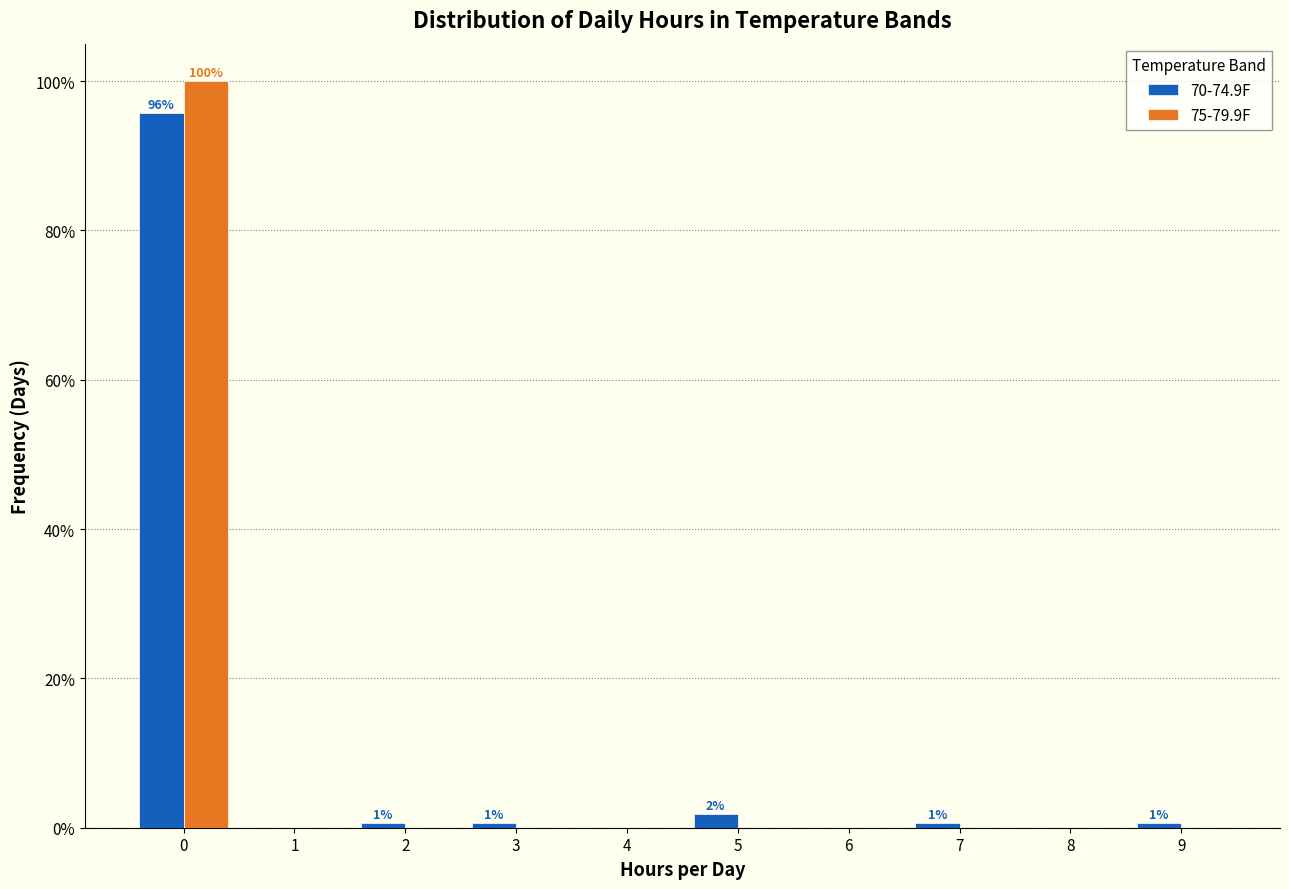

Reading right to left, what are all the values shown in this chart?

70-74.9F: 9=0.6	8=0.0	7=0.6	6=0.0	5=1.8	4=0.0	3=0.6	2=0.6	1=0.0	0=95.7
75-79.9F: 9=0.0	8=0.0	7=0.0	6=0.0	5=0.0	4=0.0	3=0.0	2=0.0	1=0.0	0=100.0